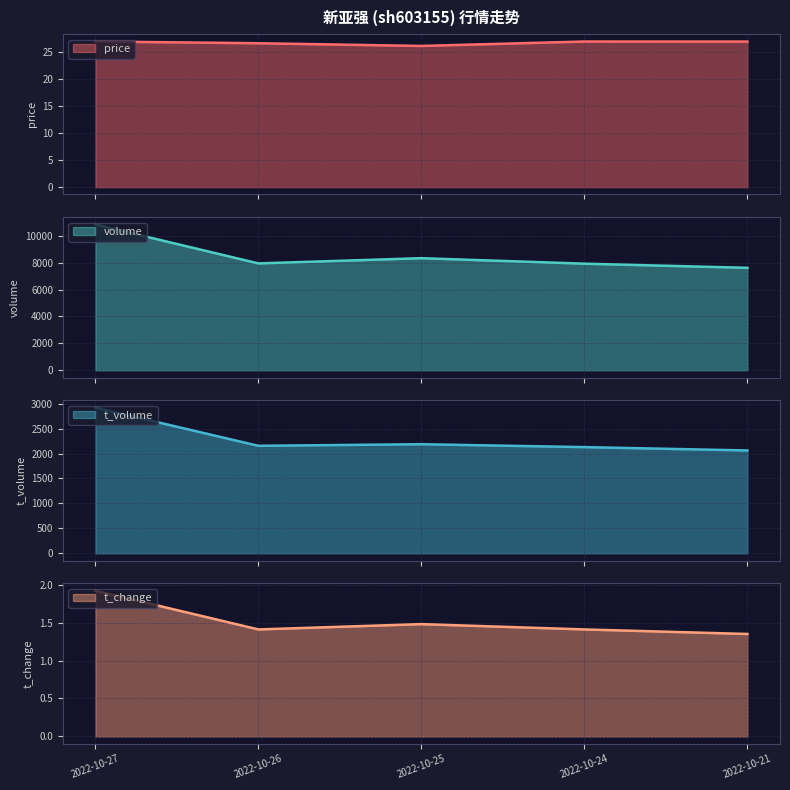

What are all the series names shown in the legend?

price, volume, t_volume, t_change